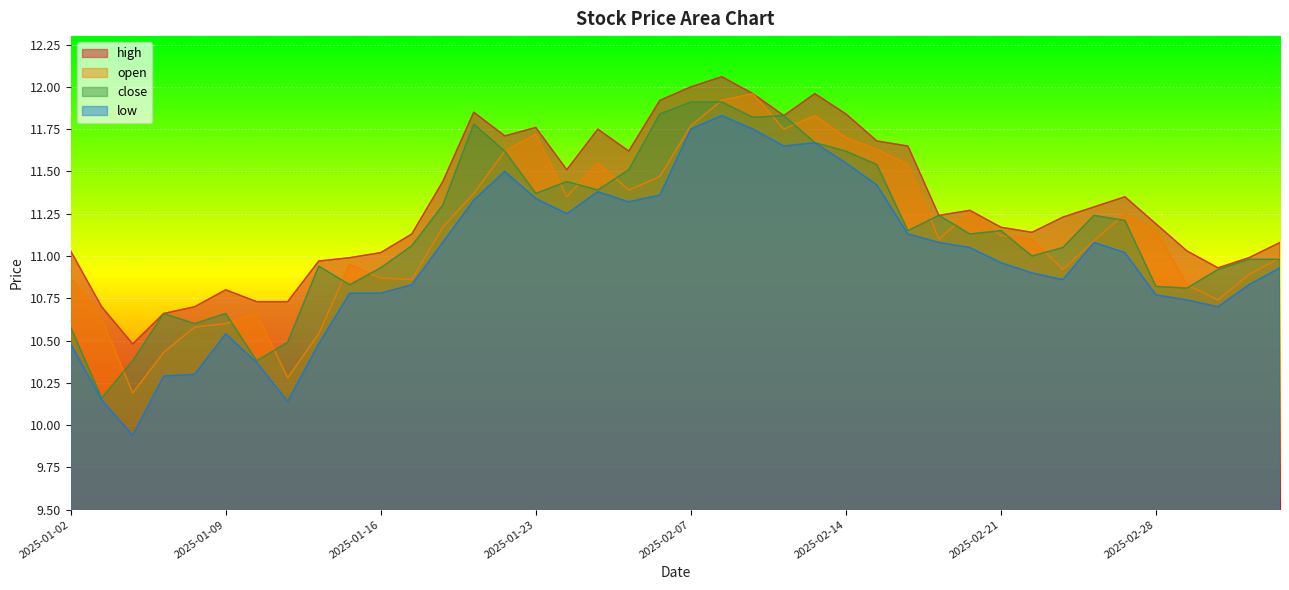

How many data points does each series have?

40